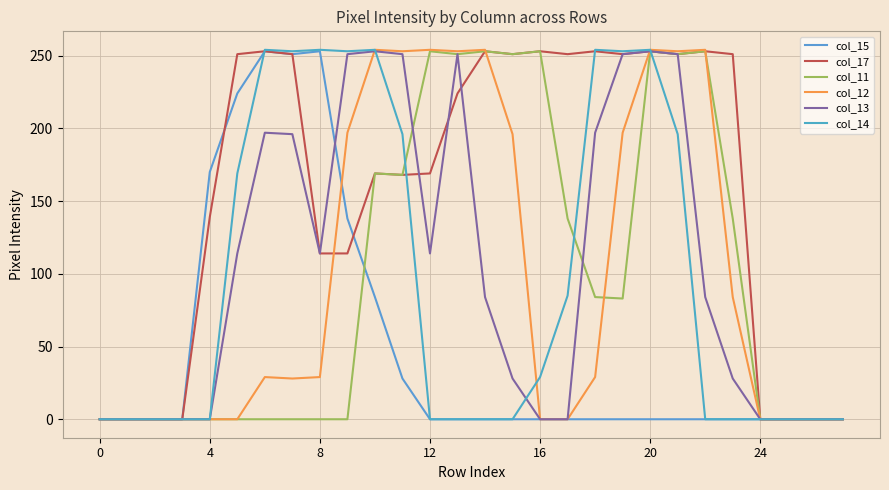

Does the chart display data point markers on the line(s)?

No